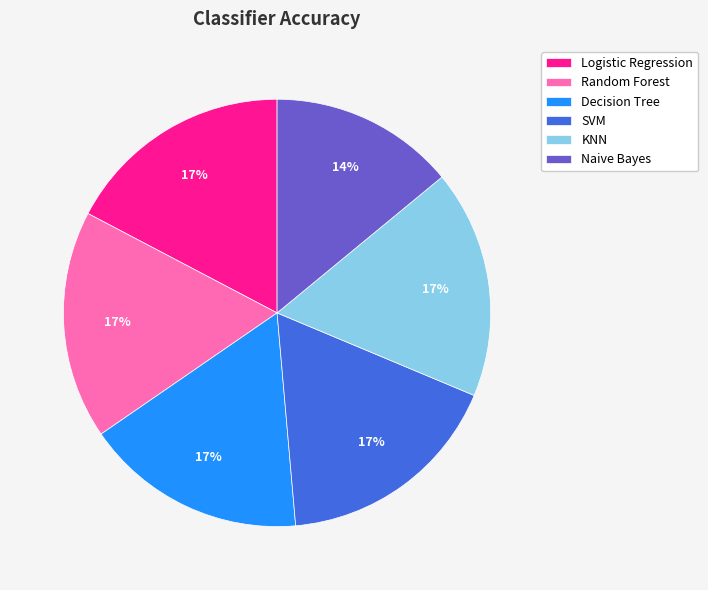

To the nearest percent, what portion does KNN represent?

17%